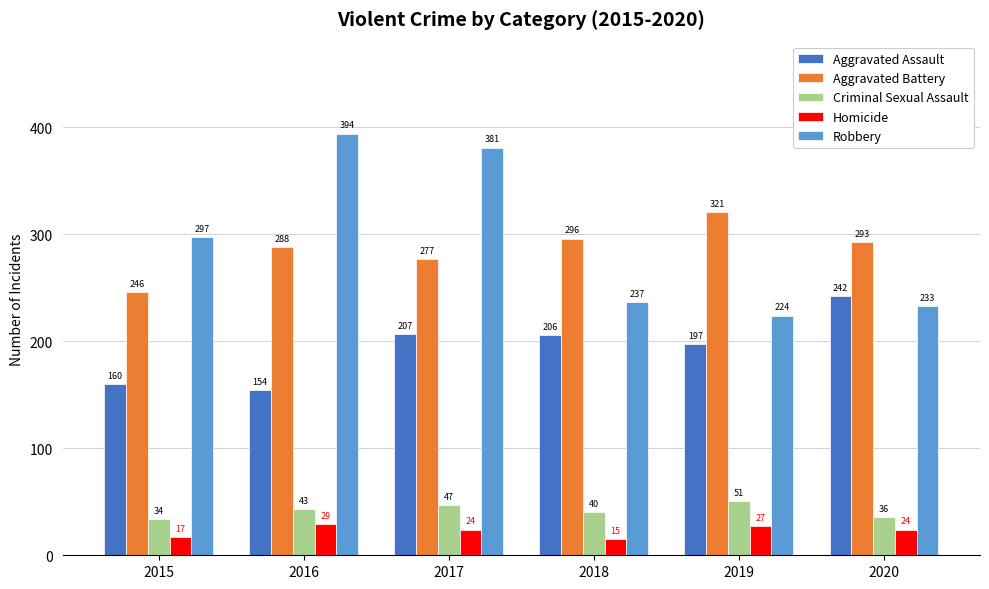

Reading right to left, transcribe all the data shown in this chart.

Aggravated Assault: 242	197	206	207	154	160
Aggravated Battery: 293	321	296	277	288	246
Criminal Sexual Assault: 36	51	40	47	43	34
Homicide: 24	27	15	24	29	17
Robbery: 233	224	237	381	394	297